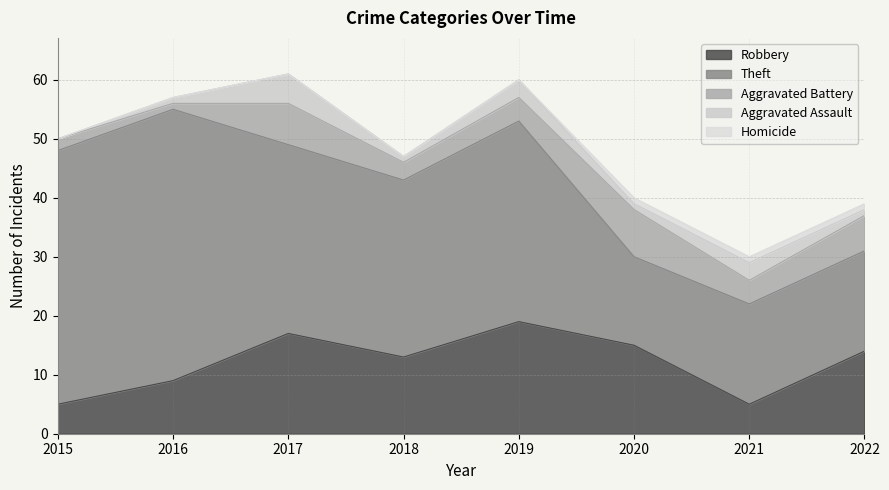

What is the spread (max minus min) of values at 2016?

46